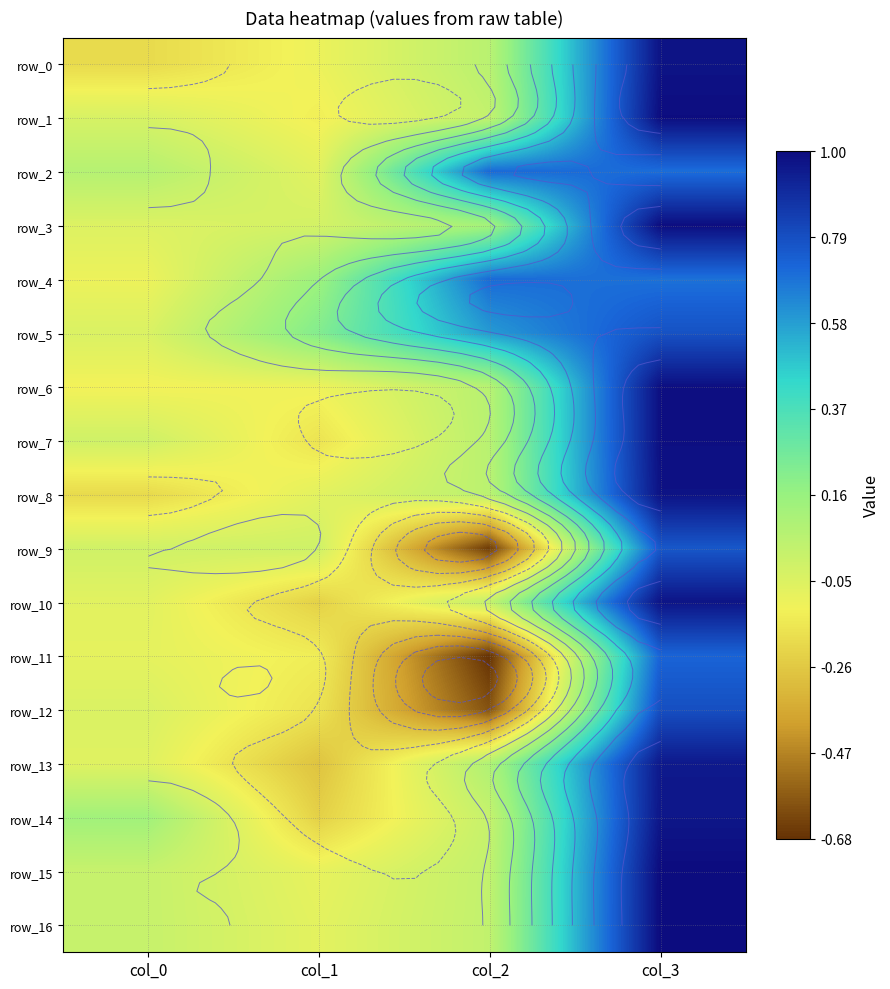

Between col_2 and col_0, which is larger?

col_2